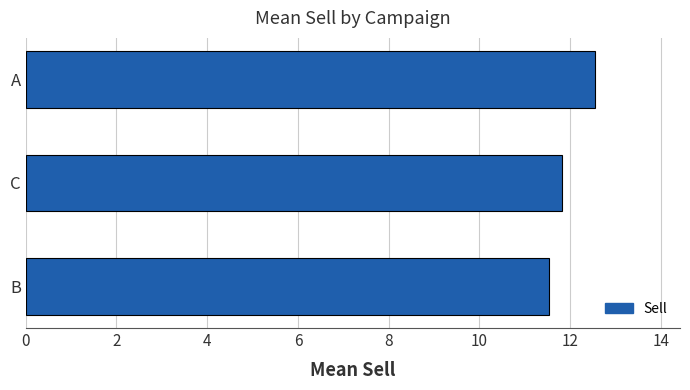

What is the change in value from C to A?

+0.7